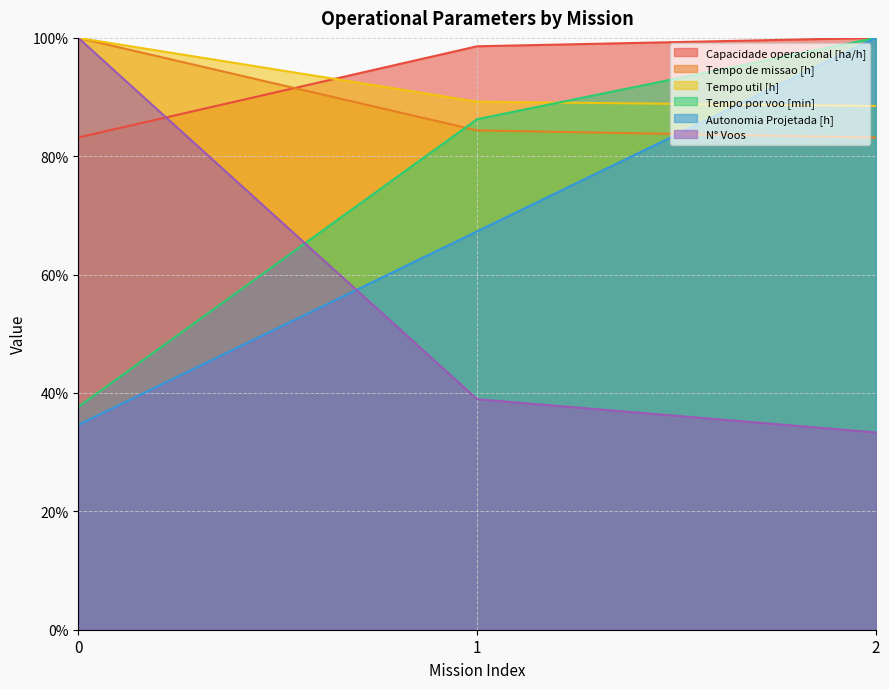

What is the minimum value shown in the chart?

33.3